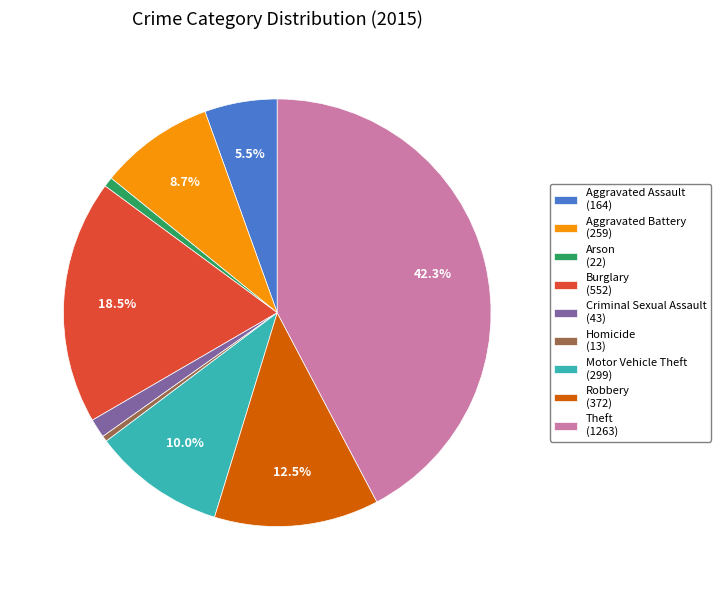

What percentage is NOT represented by Theft?

57.7%